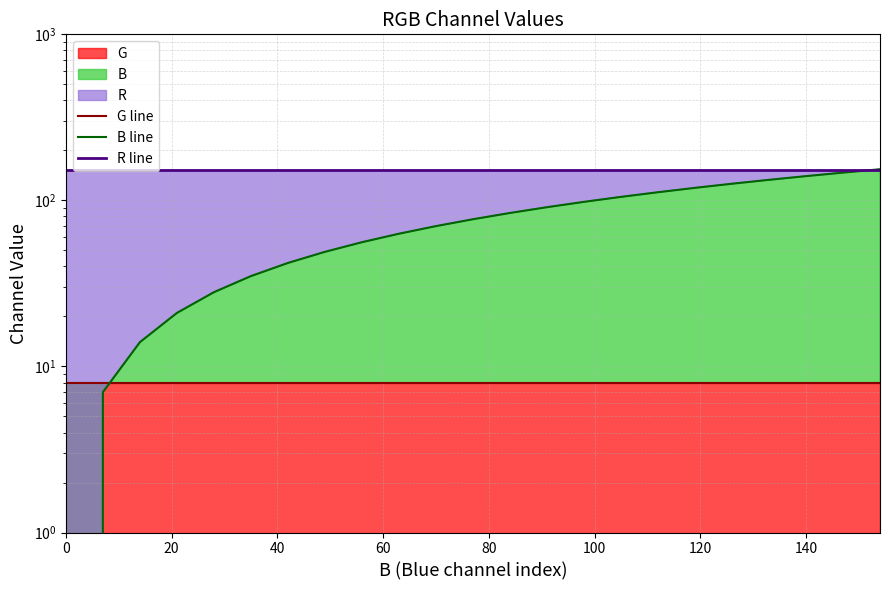

True or false: R line and G line intersect in this chart.

False